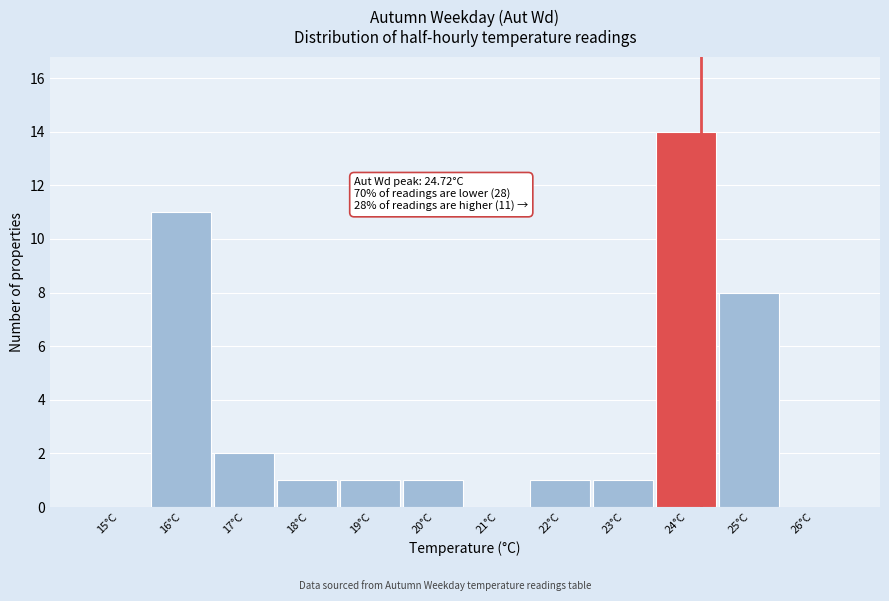

Reading left to right, list all the values displayed in this chart.

15°C=0	16°C=11	17°C=2	18°C=1	19°C=1	20°C=1	21°C=0	22°C=1	23°C=1	24°C=14	25°C=8	26°C=0